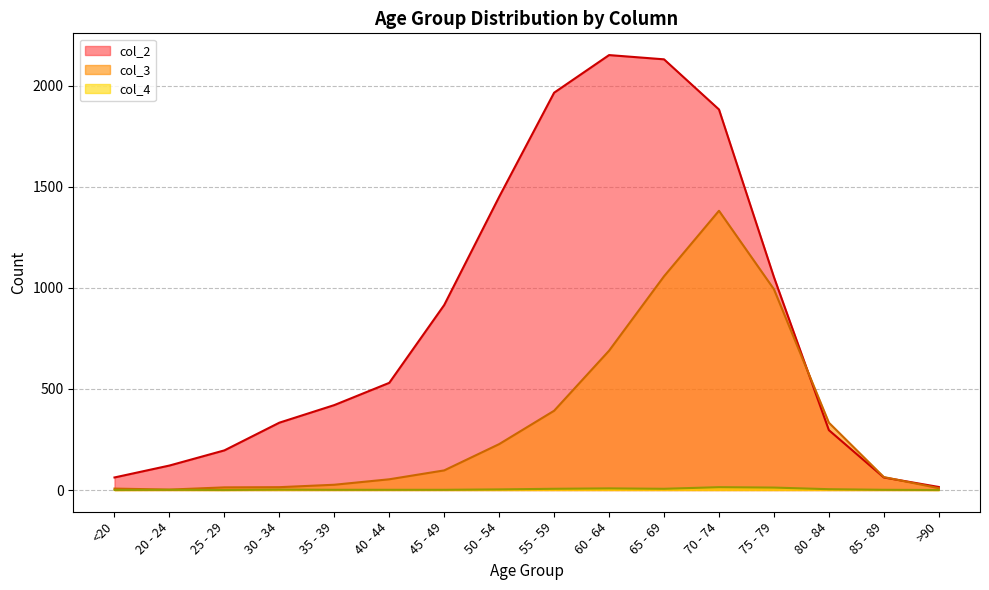

Is the value of col_2 at <20 greater than the value of col_4 at 35 - 39?

Yes